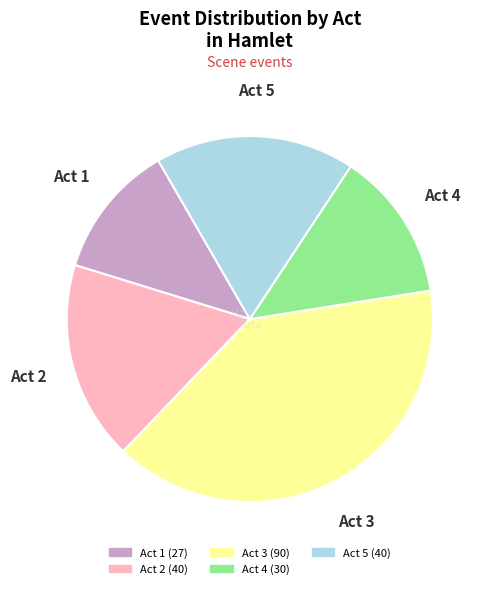

Does Act 2 account for over 50% of the chart?

No